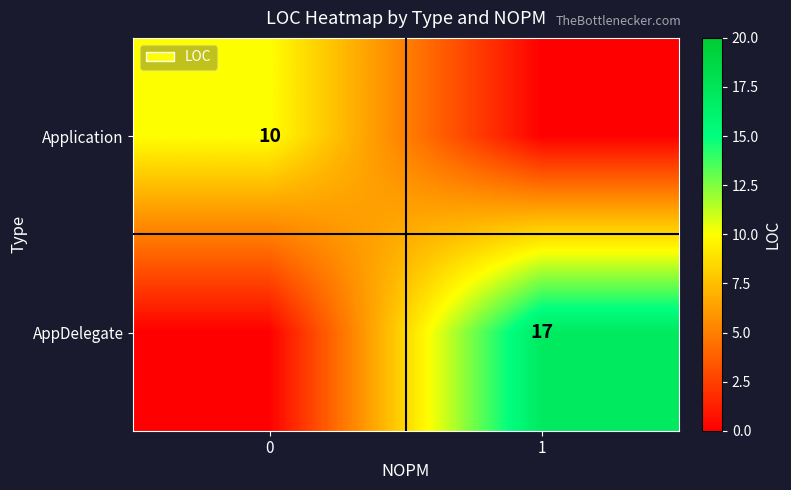

True or false: Application has a value of 10 at 0.

True